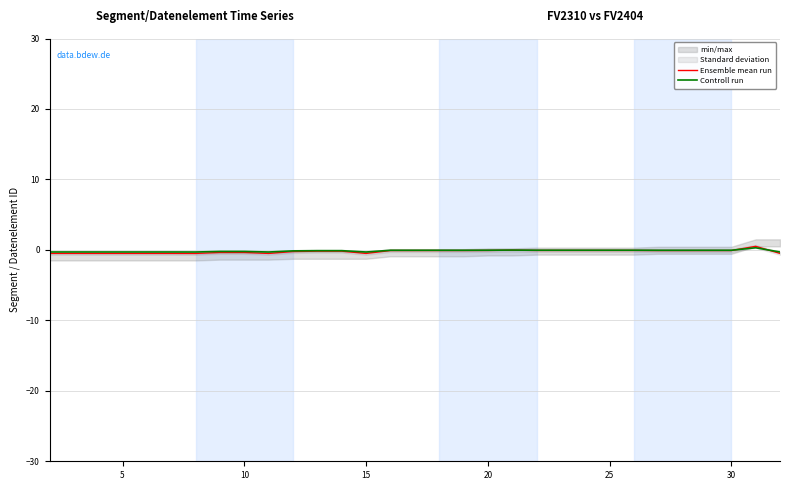

Is this an area chart (filled region under the line)?

No